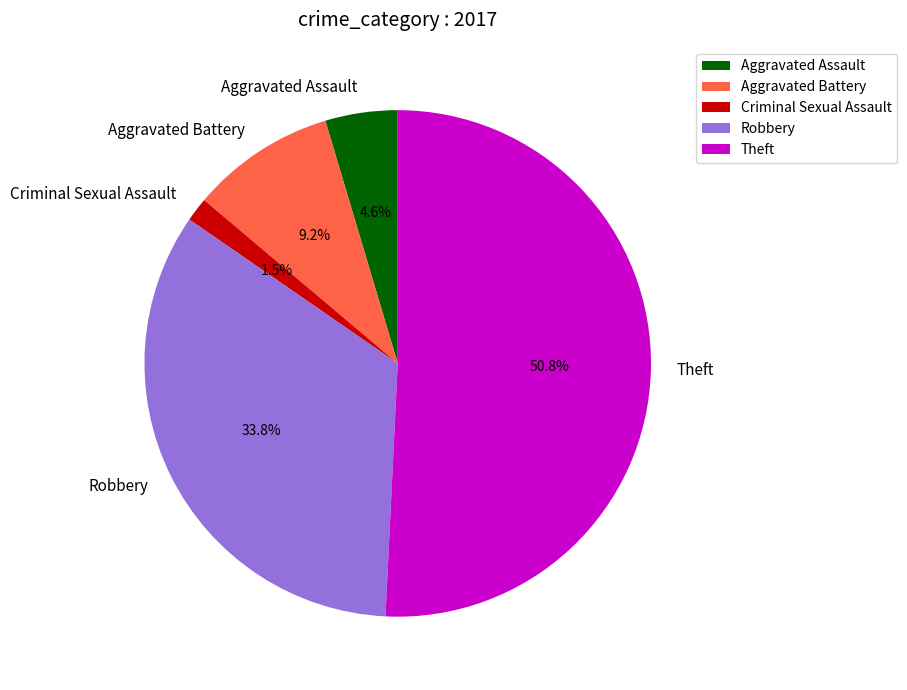

Which slice is the smallest?

Criminal Sexual Assault